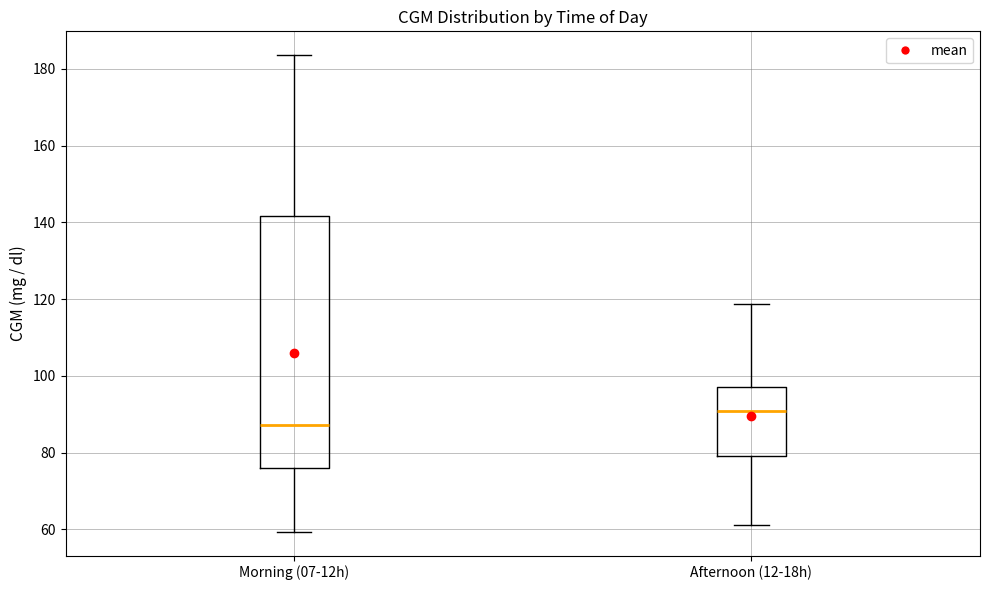

Which box's median line is the highest?

Afternoon (12-18h)